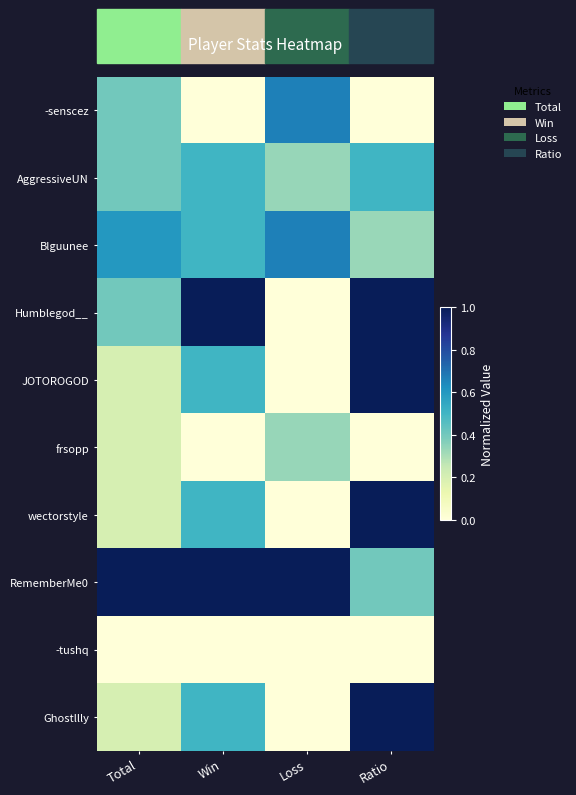

What is the difference between the highest and lowest values at Loss?

1.0